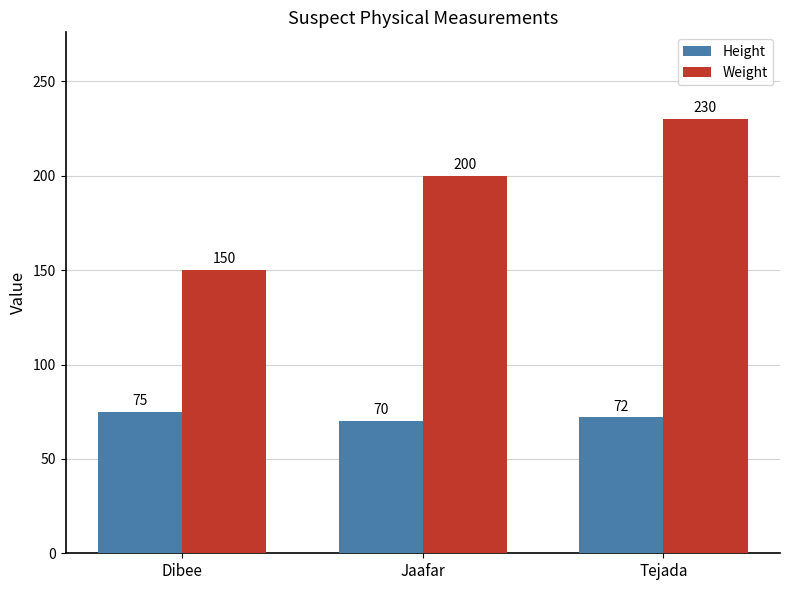

What is the value of the Height bar at the 2nd from the left?

70